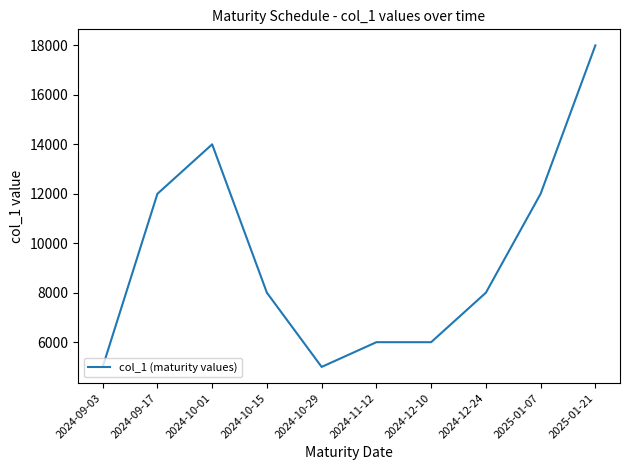

The value at 2024-10-15 is 12703. True or false?

False